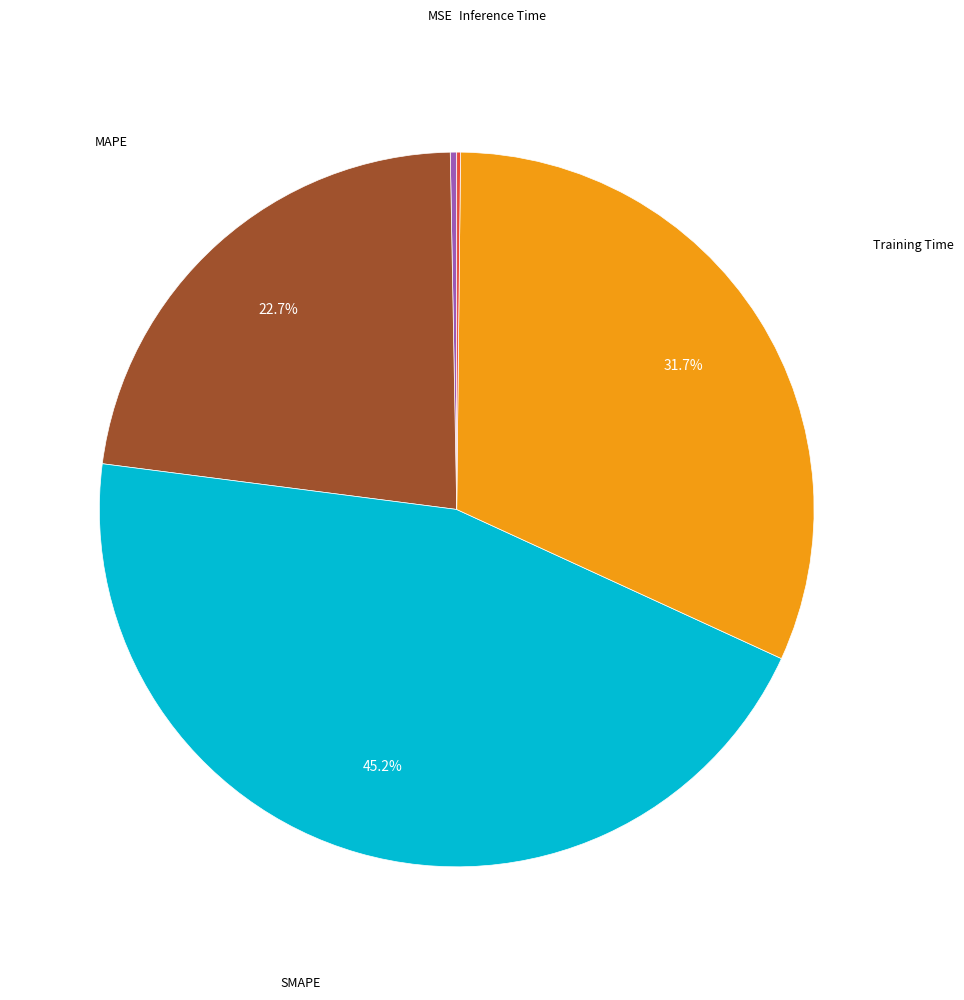

Is there any slice that represents more than half of the pie?

No